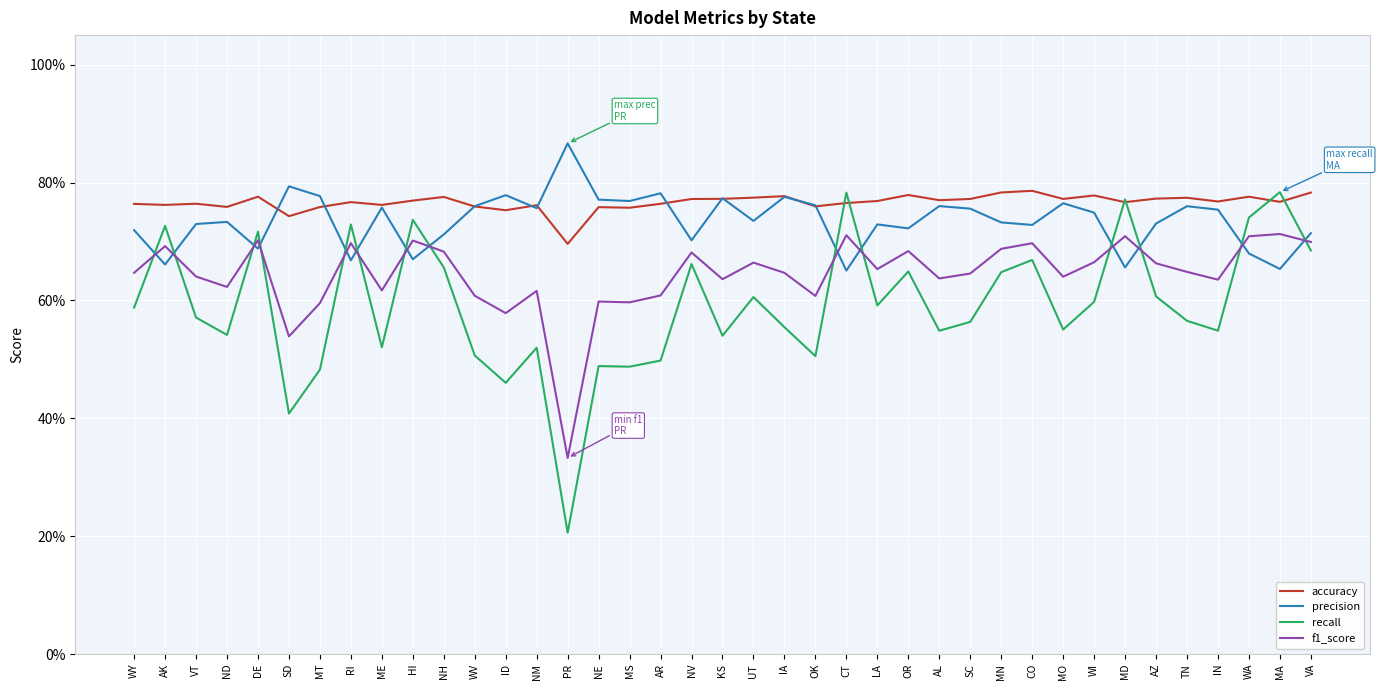

Is this an area chart (filled region under the line)?

No